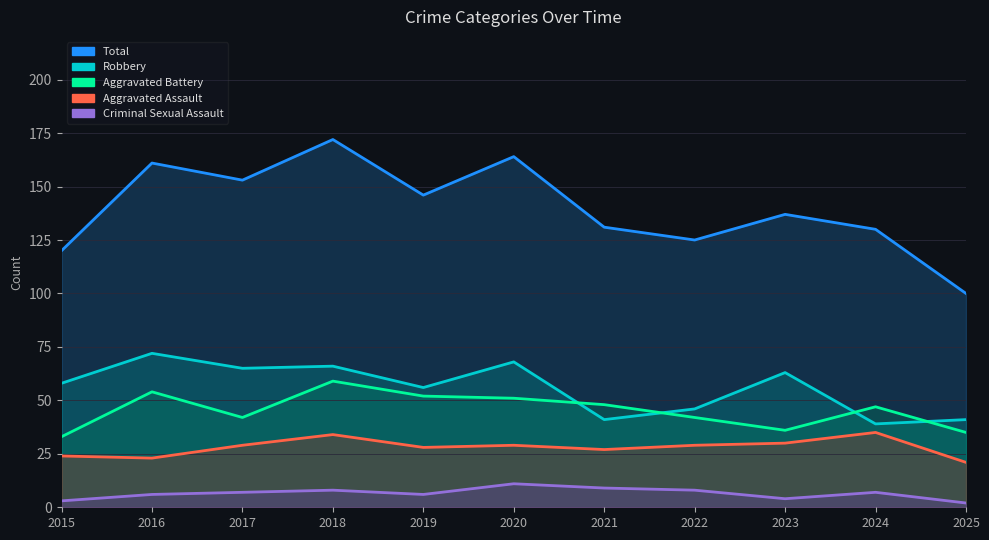

Rank the categories by Robbery value from highest to lowest.

2016, 2020, 2018, 2017, 2023, 2015, 2019, 2022, 2021, 2025, 2024